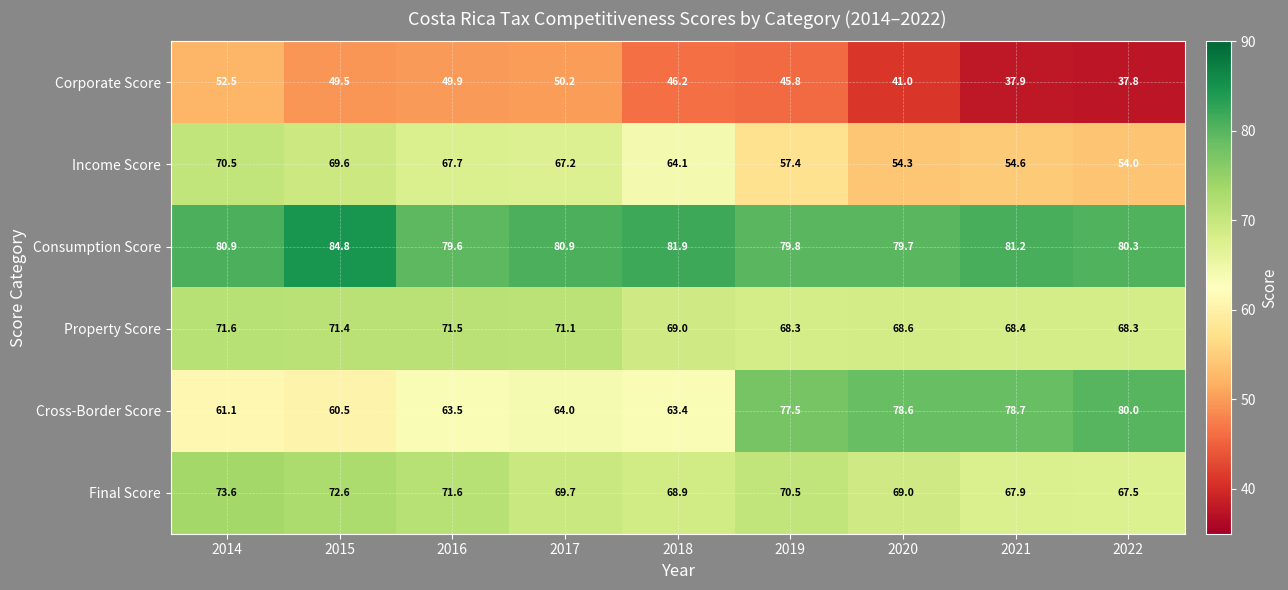

Which category has the highest value in the Income Score series?

2014